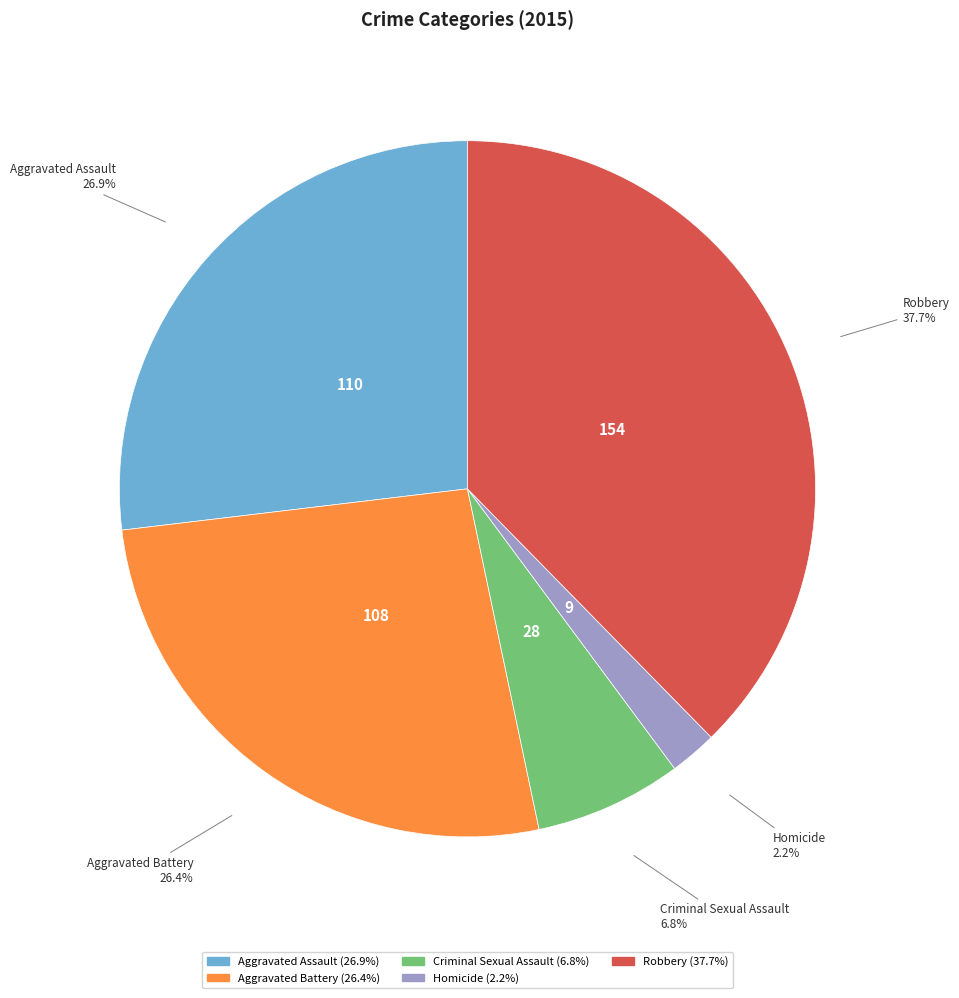

How many slices are in this pie chart?

5